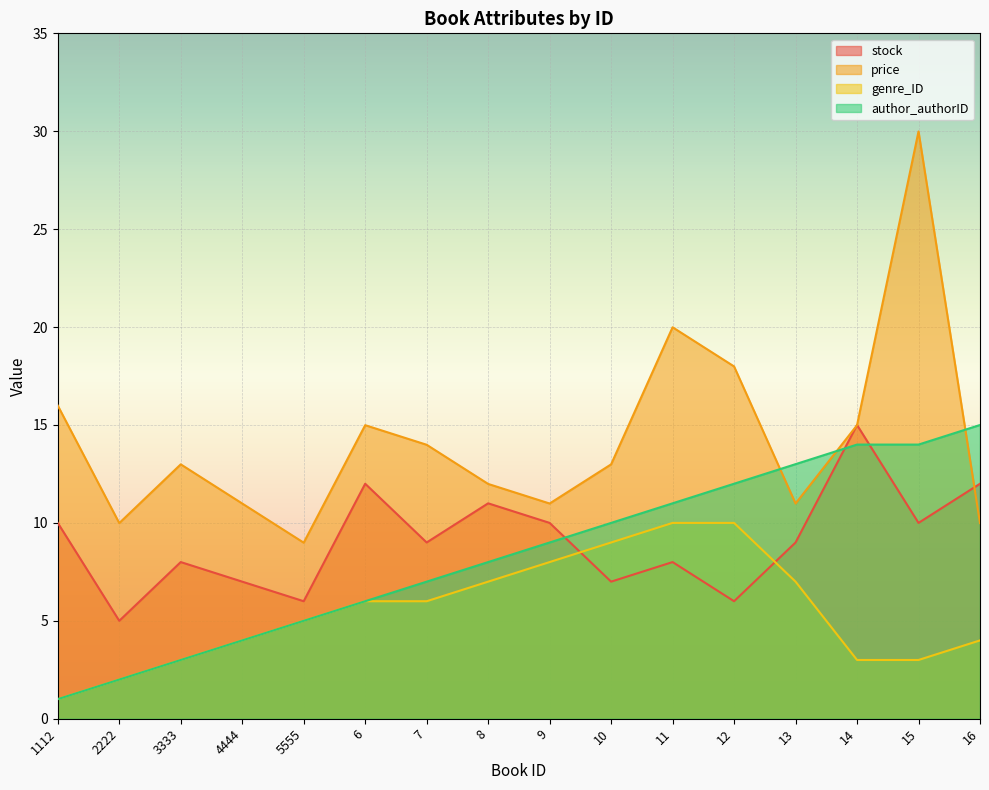

True or false: genre_ID and author_authorID intersect in this chart.

False